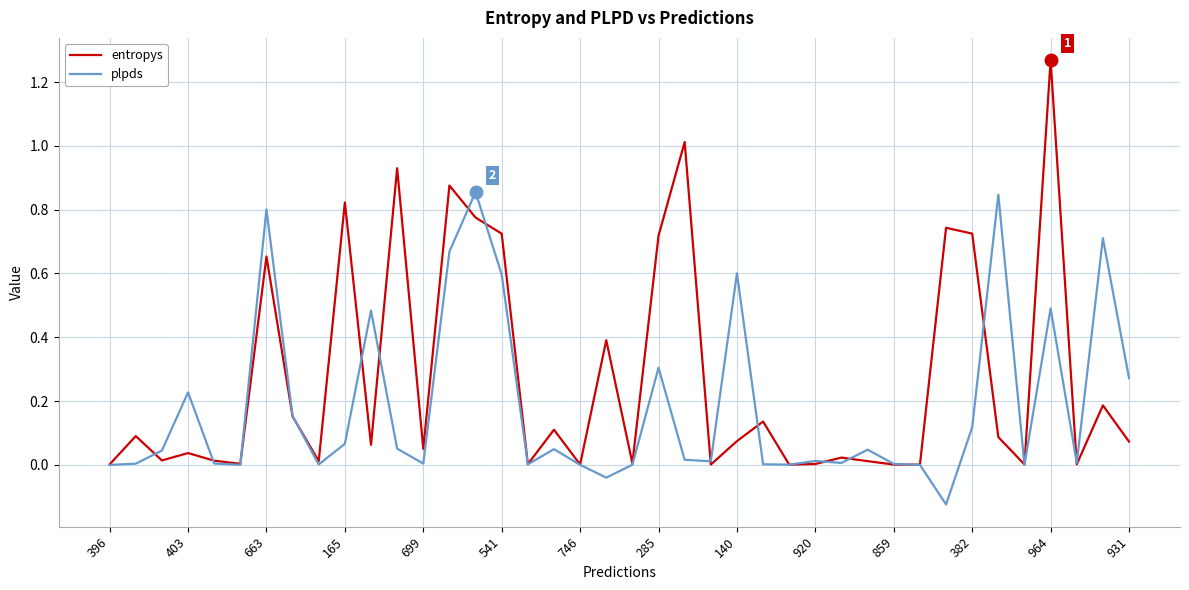

What are all the series names shown in the legend?

entropys, plpds